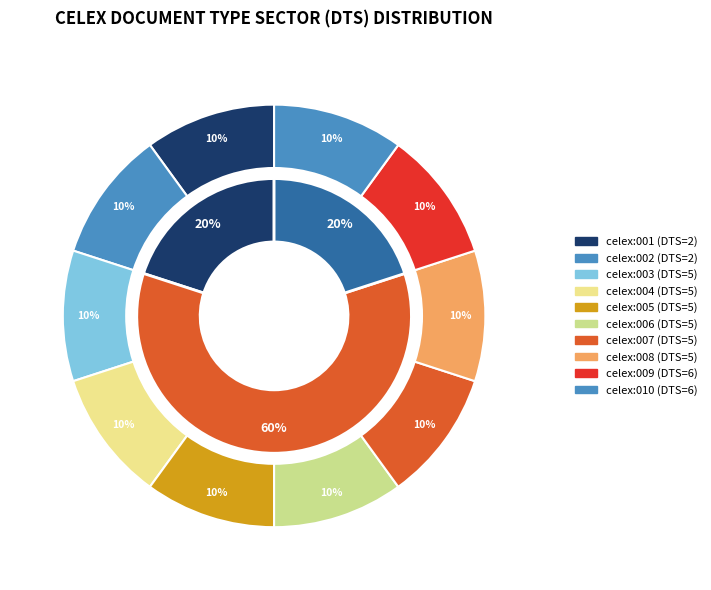

How many slices are in this pie chart?

10